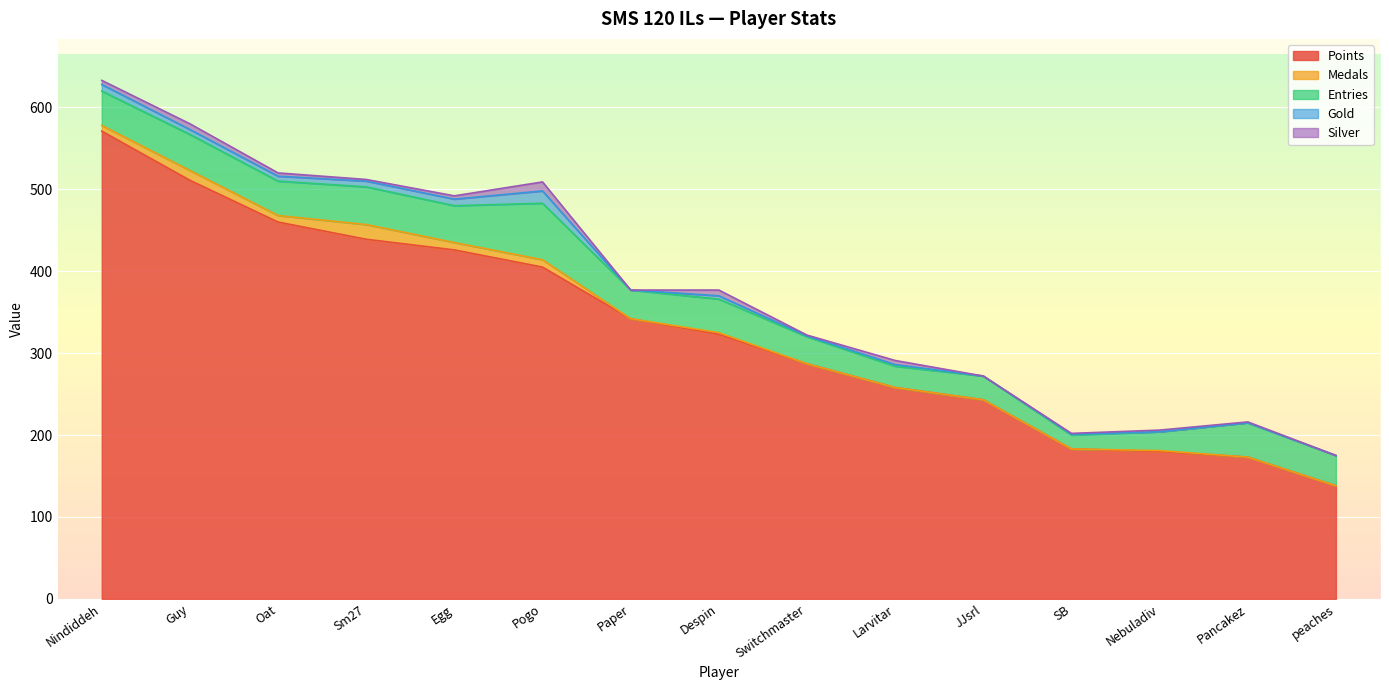

At how many categories does at least one series exceed 18?

15